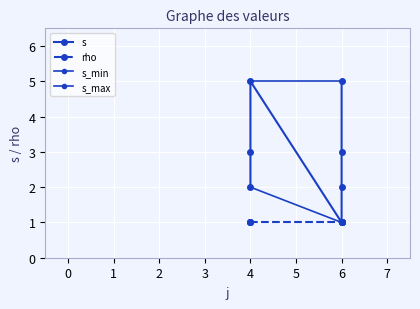

Rank the categories by value from highest to lowest.

4, 6, 4, 6, 4, 6, 6